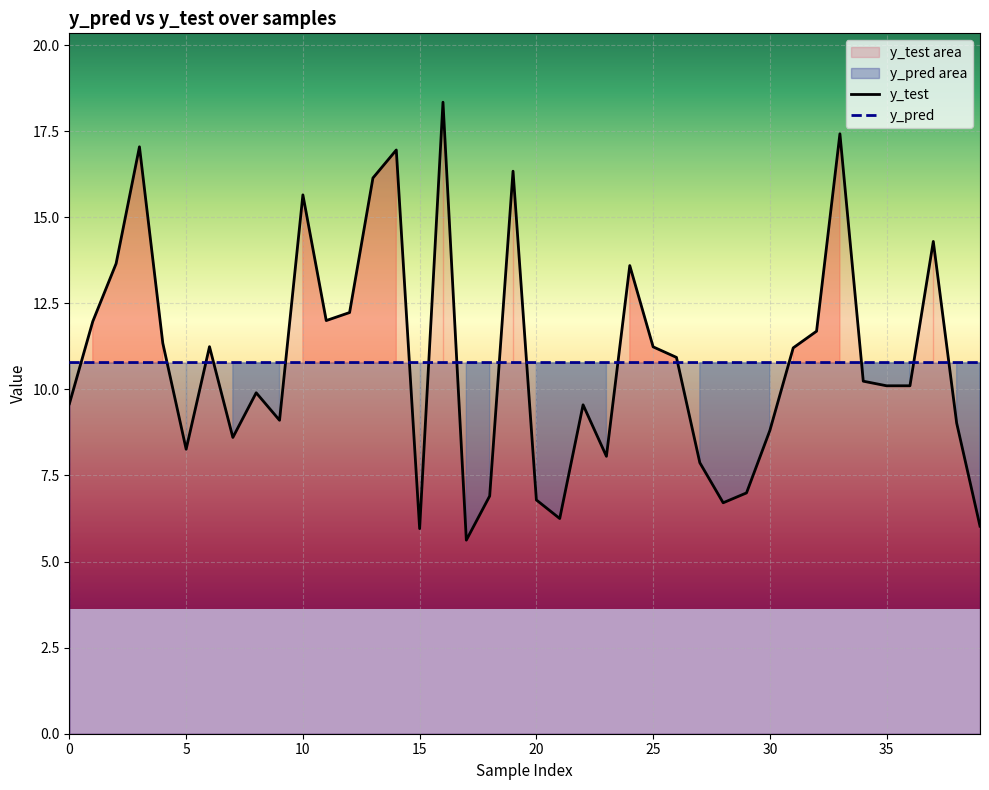

Reading left to right, extract all data points from this chart.

y_test: 0=9.6	1=12.0	2=13.7	3=17.0	4=11.3	5=8.3	6=11.2	7=8.6	8=9.9	9=9.1	10=15.6	11=12.0	12=12.2	13=16.1	14=17.0	15=6.0	16=18.3	17=5.6	18=6.9	19=16.3	20=6.8	21=6.2	22=9.6	23=8.1	24=13.6	25=11.2	26=10.9	27=7.9	28=6.7	29=7.0	30=8.8	31=11.2	32=11.7	33=17.4	34=10.2	35=10.1	36=10.1	37=14.3	38=9.0	39=6.0
y_pred: 0=10.8	1=10.8	2=10.8	3=10.8	4=10.8	5=10.8	6=10.8	7=10.8	8=10.8	9=10.8	10=10.8	11=10.8	12=10.8	13=10.8	14=10.8	15=10.8	16=10.8	17=10.8	18=10.8	19=10.8	20=10.8	21=10.8	22=10.8	23=10.8	24=10.8	25=10.8	26=10.8	27=10.8	28=10.8	29=10.8	30=10.8	31=10.8	32=10.8	33=10.8	34=10.8	35=10.8	36=10.8	37=10.8	38=10.8	39=10.8